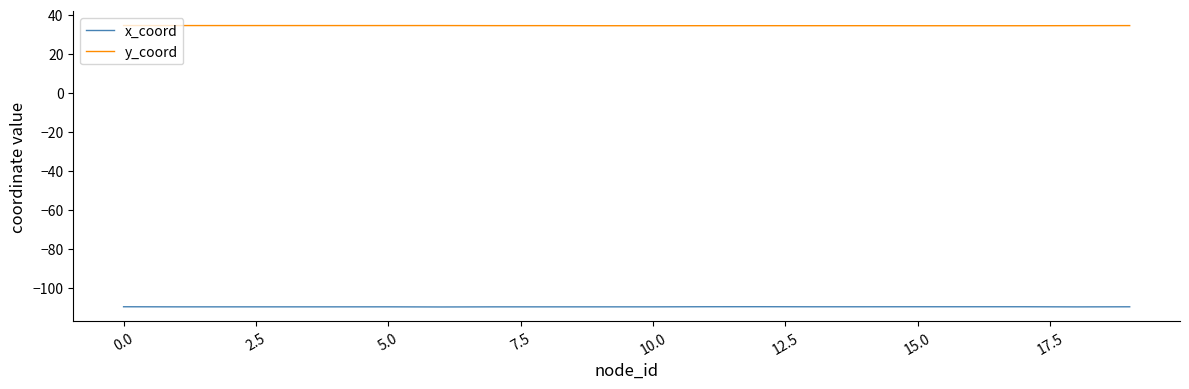

List the series in order of their overall mean, highest first.

y_coord, x_coord